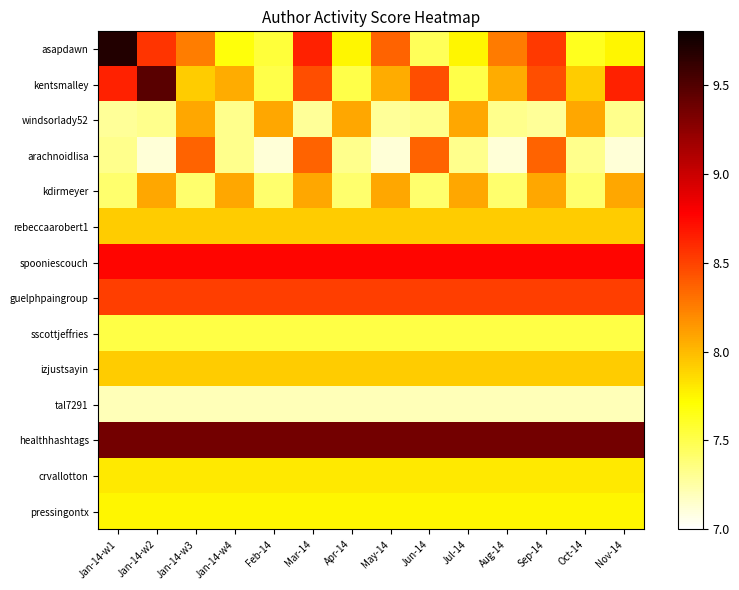

What is the spread (max minus min) of values at Jan-14-w2?

2.4